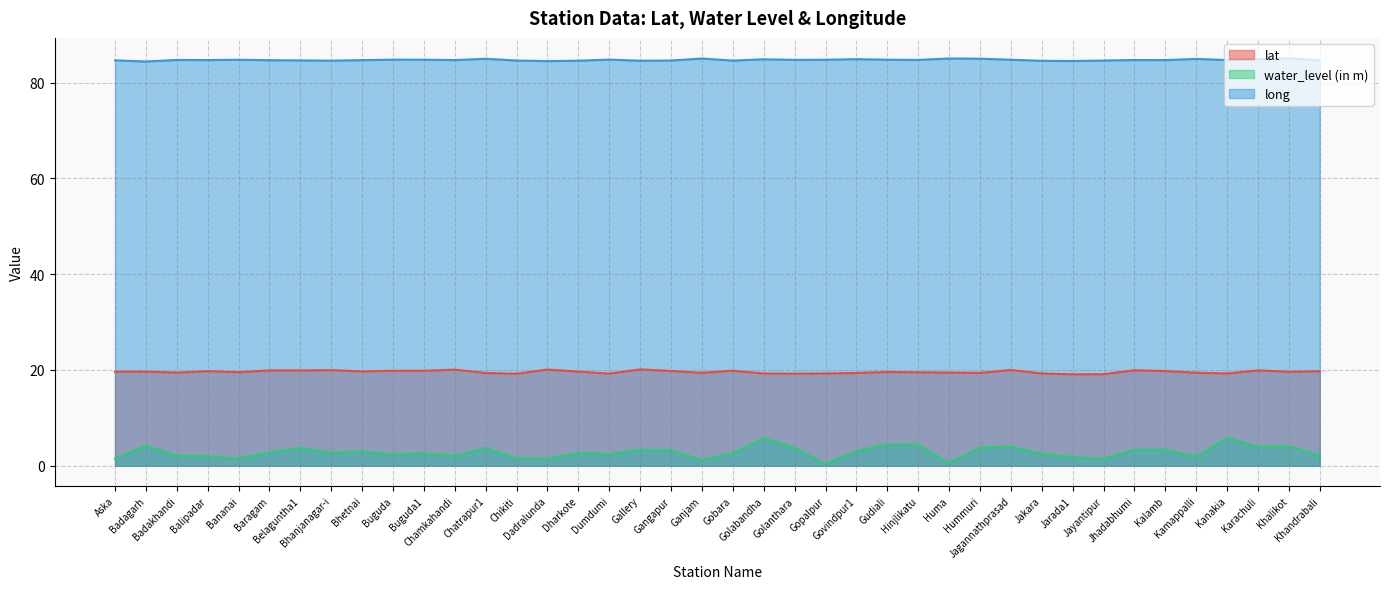

Is the value of lat at Bhetnai greater than the value of long at Jarada1?

No